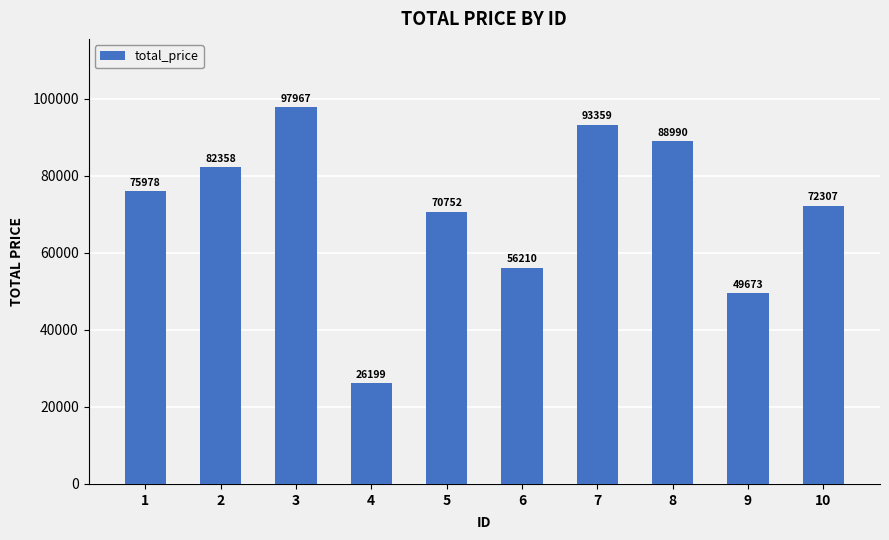

The chart shows a value of 56210 at 6. True or false?

True